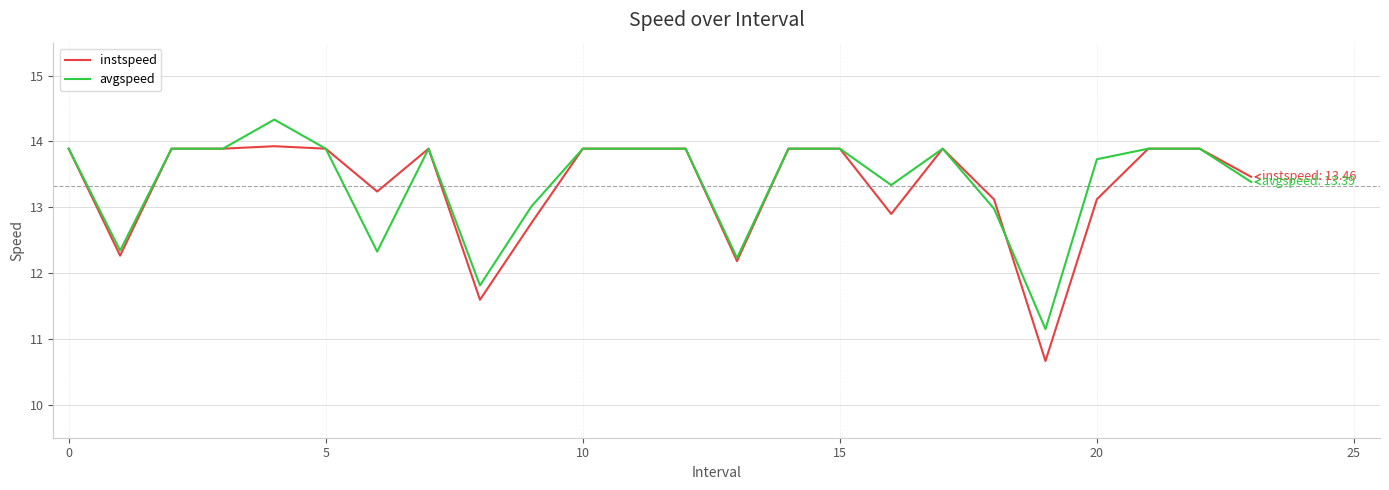

Which series has the largest range (max minus min)?

instspeed